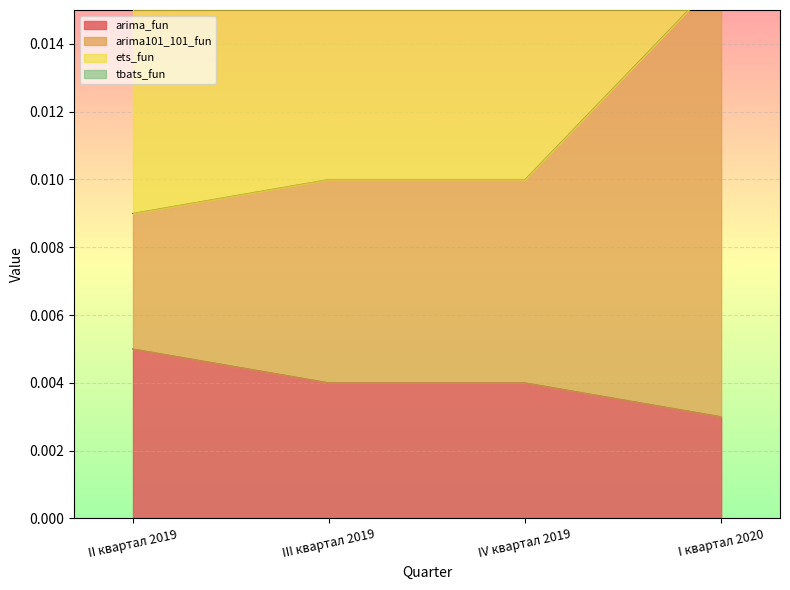

How many arima_fun values are between 0 and 1?

4